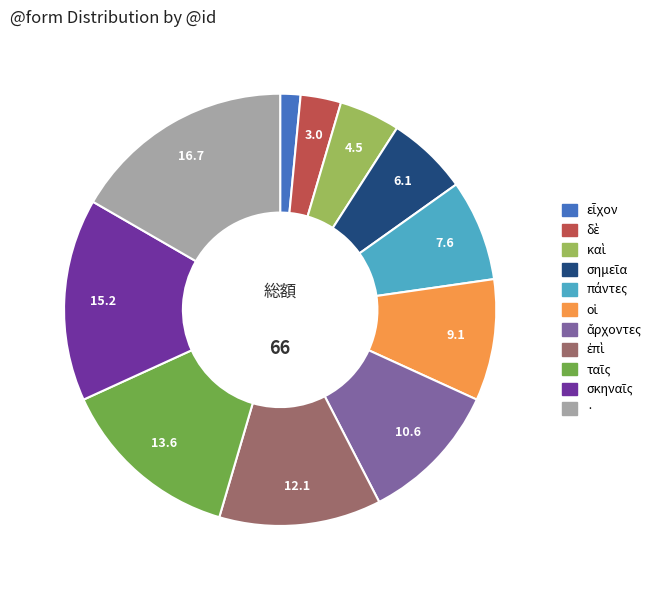

What is the largest slice in the pie chart?

·